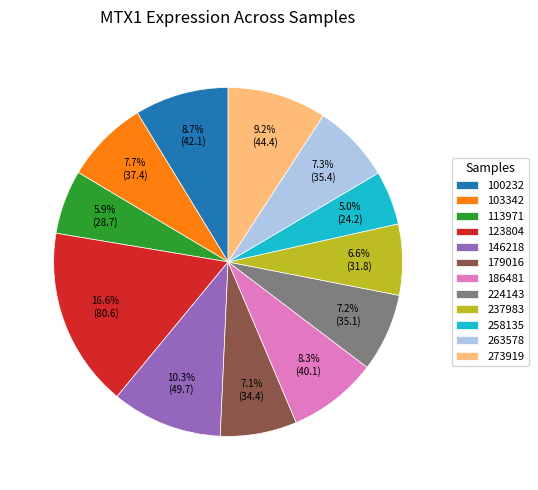

Between 258135 and 224143, which is larger?

224143